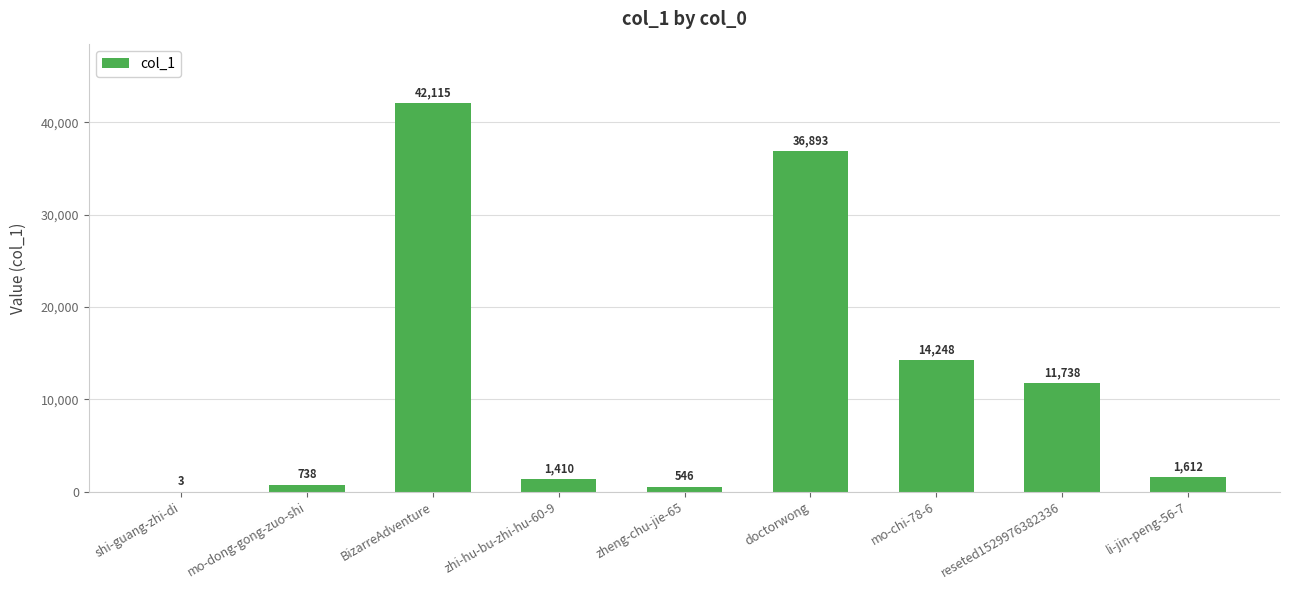

Are the bars horizontal?

No